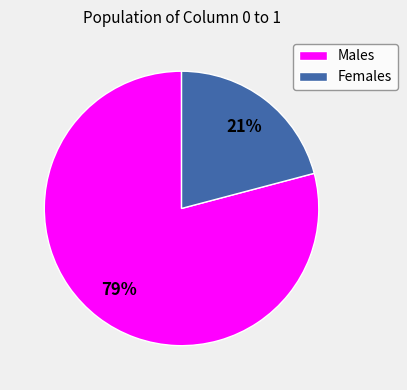

Is the sum of Females and Males greater than half?

Yes